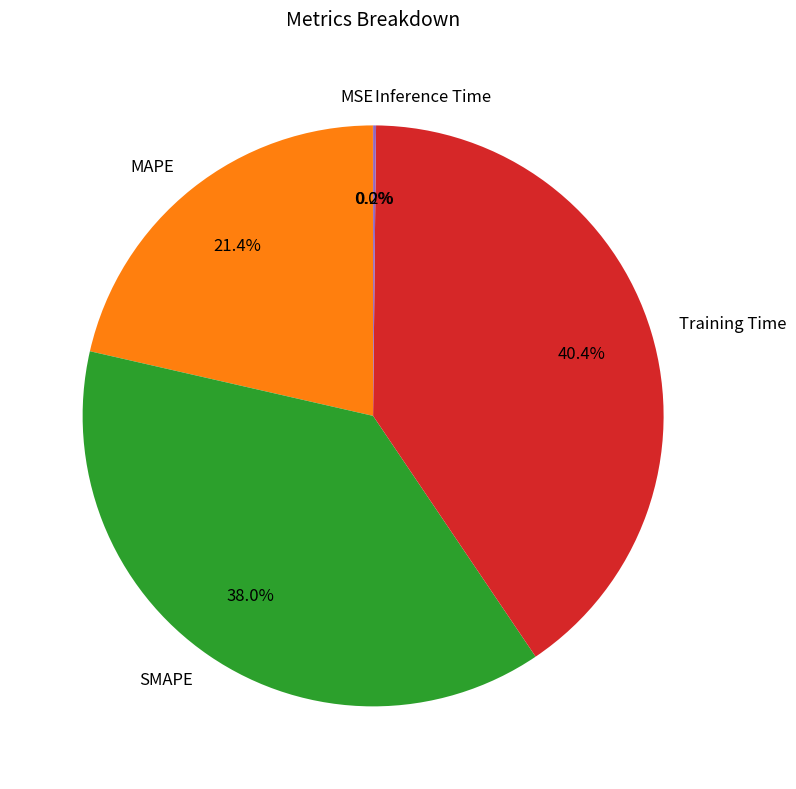

What percentage is NOT represented by MAPE?

78.6%